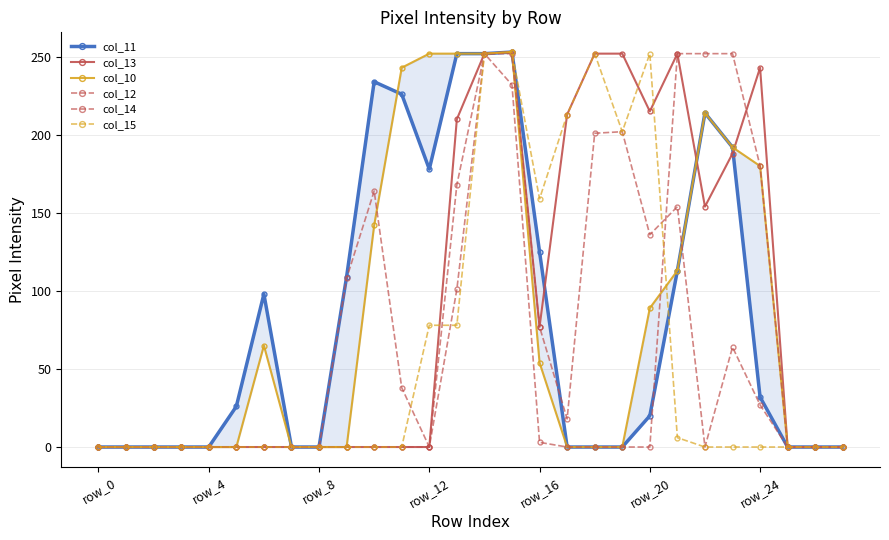

What is the difference between the highest and lowest values at 24?

243